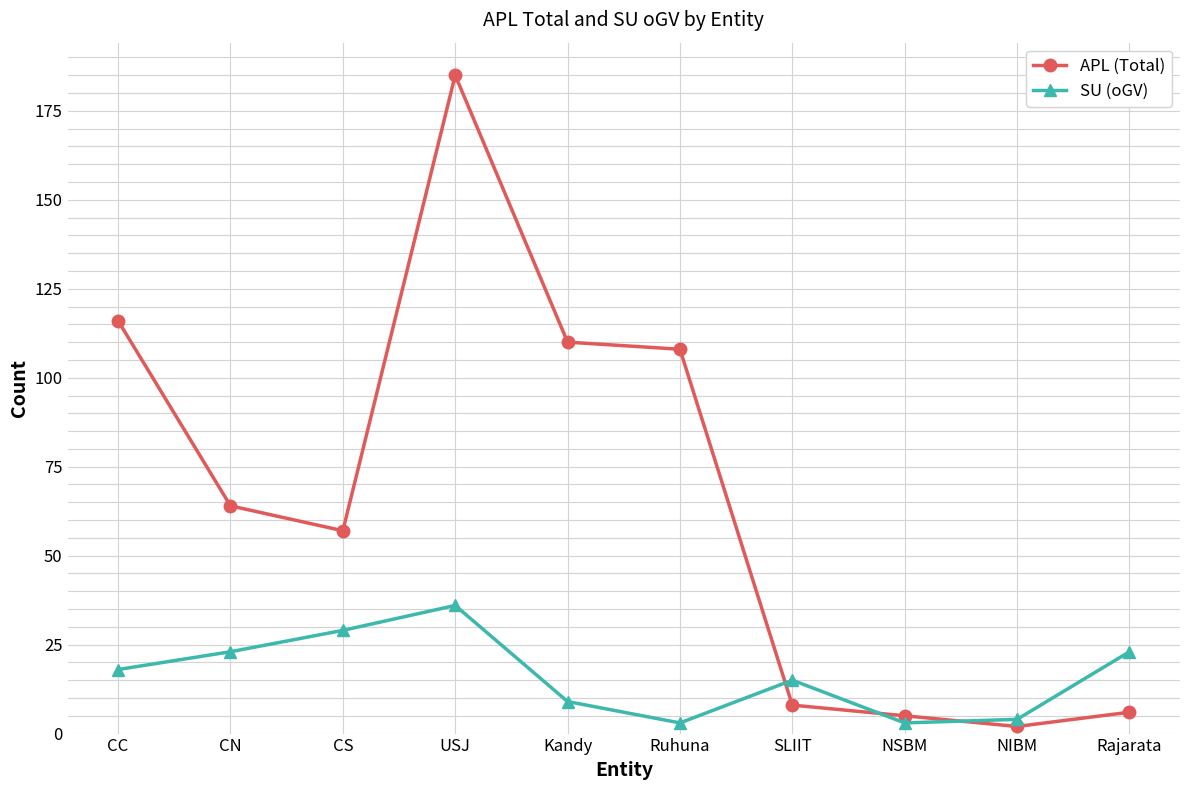

What is the spread (max minus min) of values at NIBM?

2